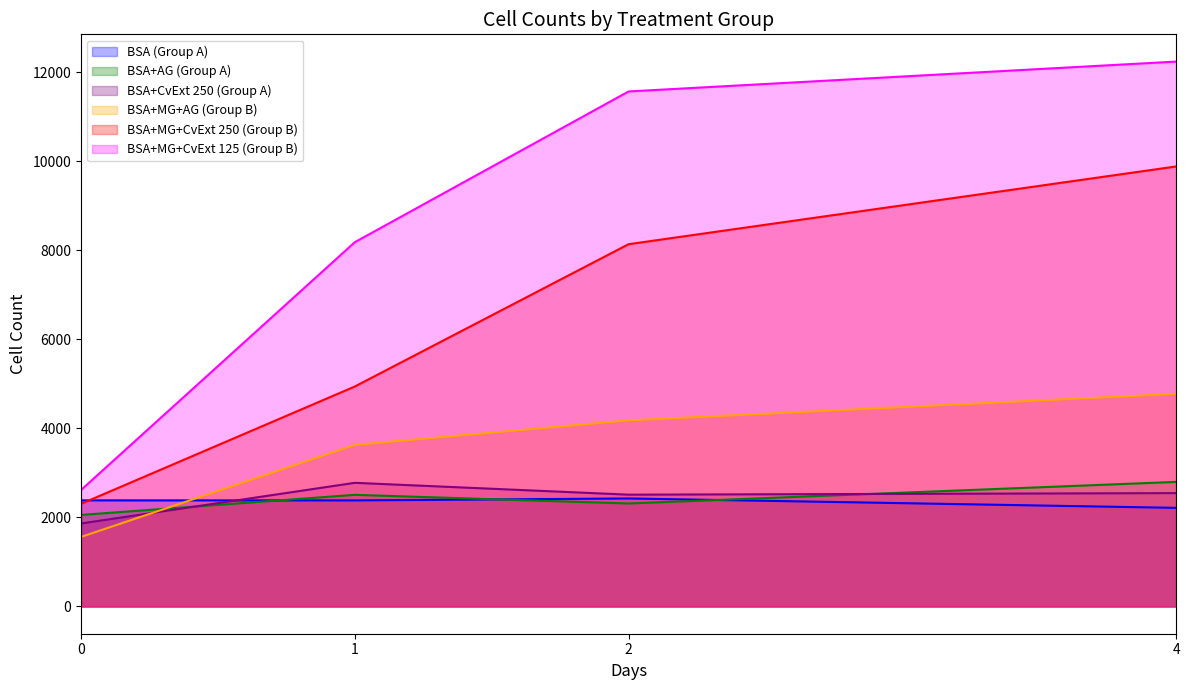

Does the chart have visible grid lines?

No